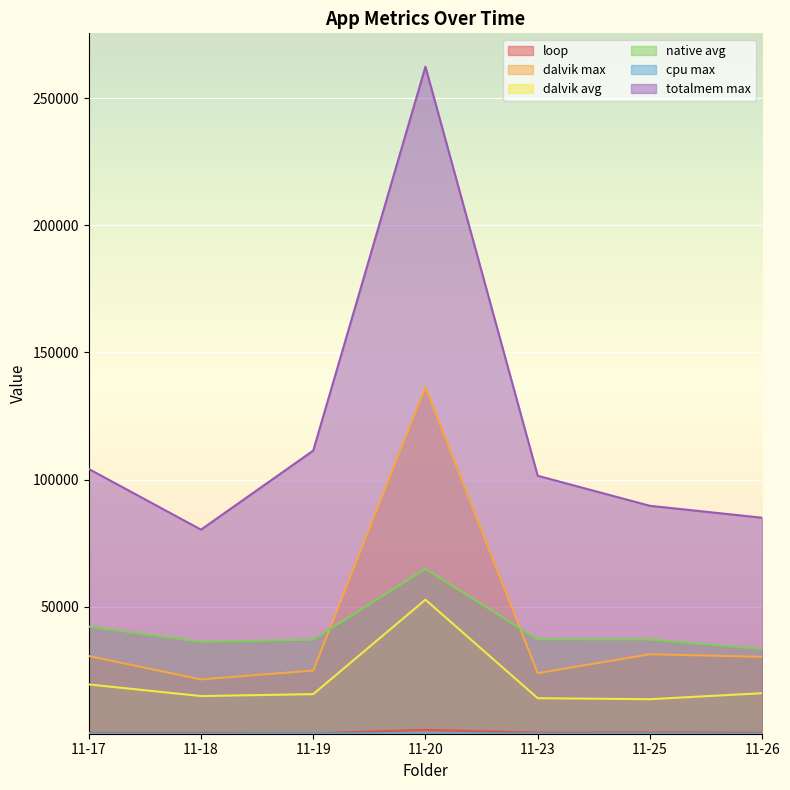

Does the chart display data point markers on the line(s)?

No